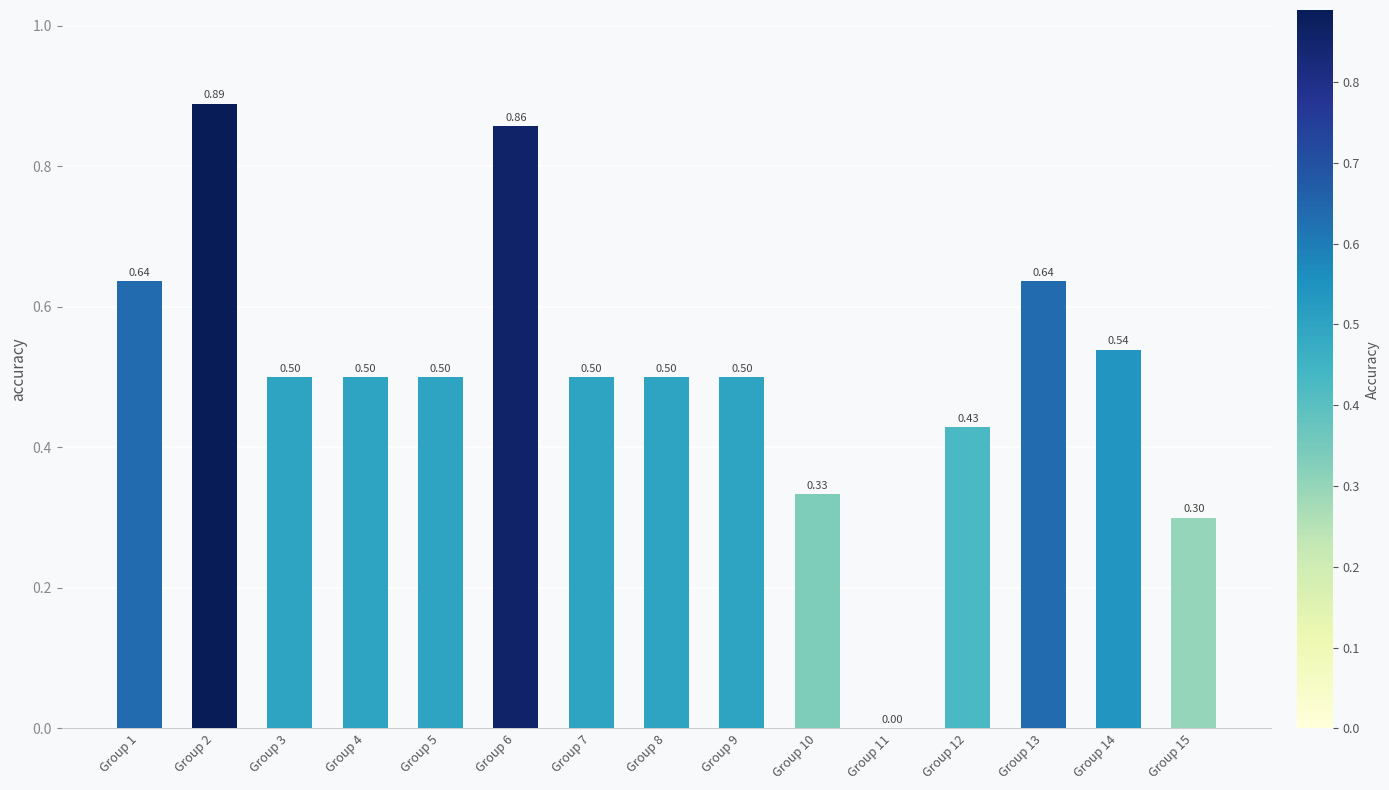

At which label is the value closest to 0?

Group 11